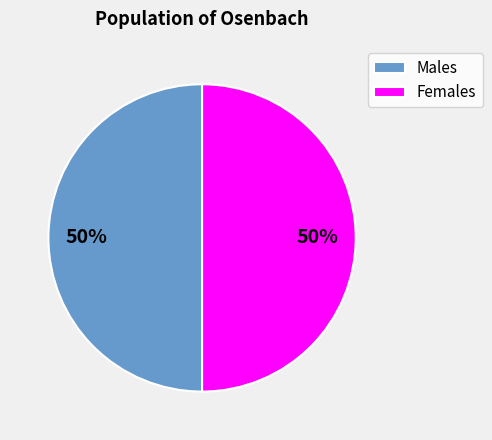

What is the ratio of the value at Males to the value at Females?

1.0